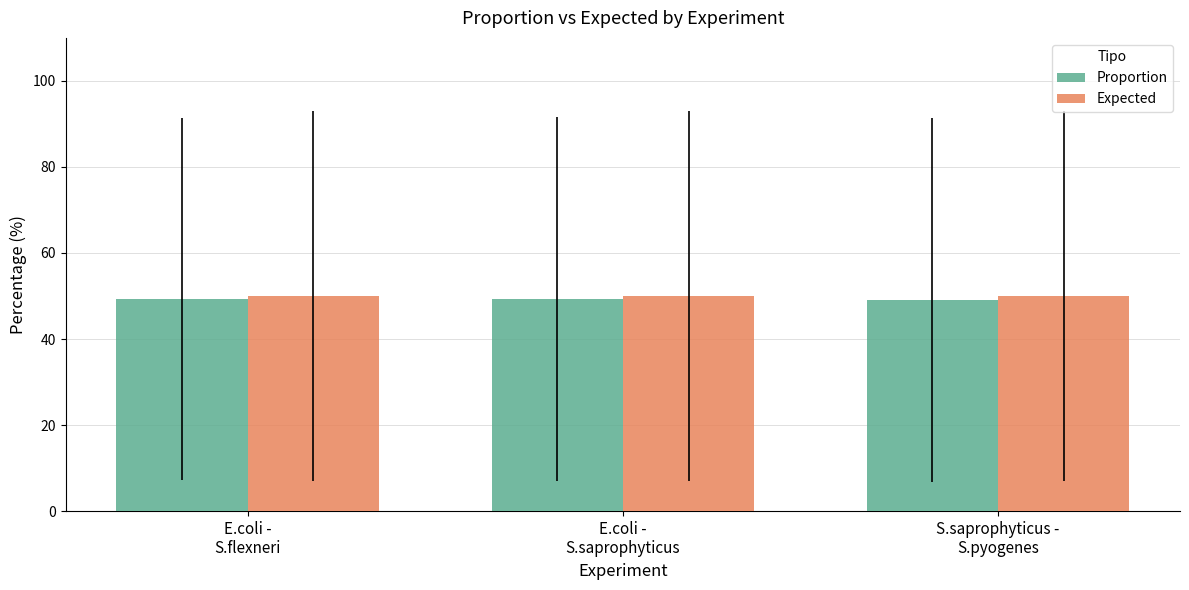

What is the smallest value displayed?

49.1